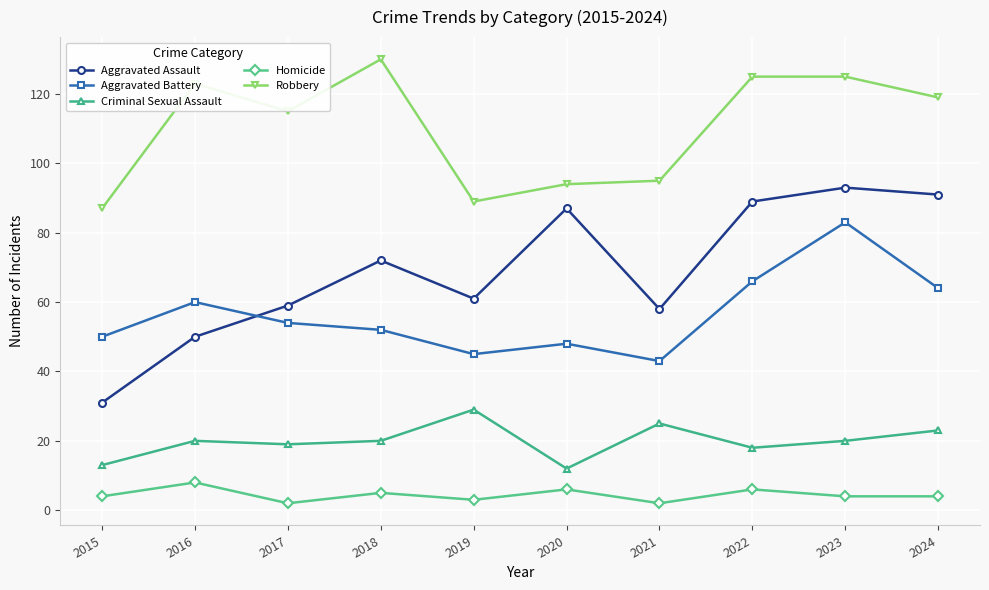

True or false: Homicide and Robbery intersect in this chart.

False